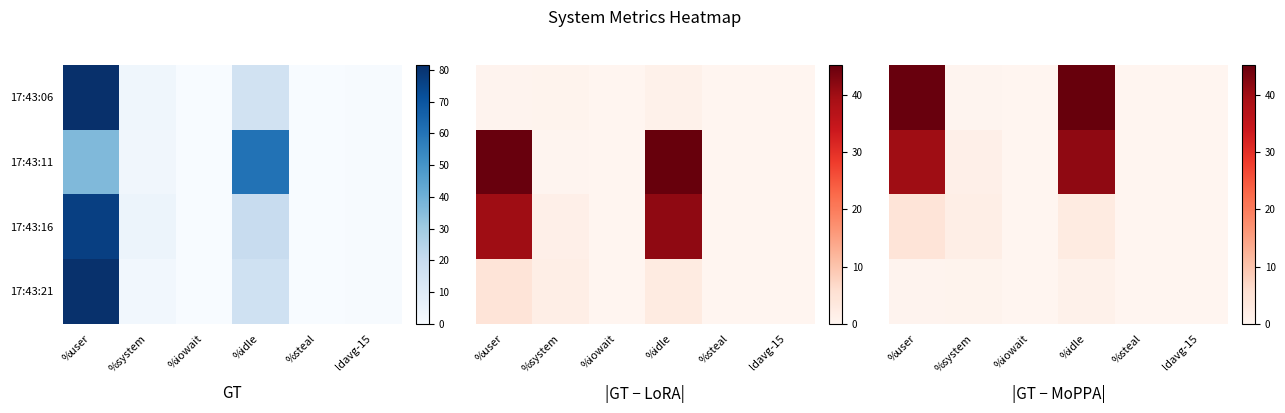

At how many categories does at least one series exceed 25?

2